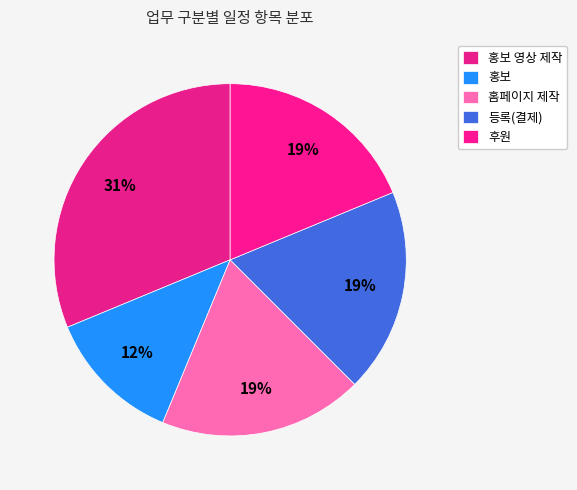

Rank the categories by value from lowest to highest.

홍보, 홈페이지 제작, 등록(결제), 후원, 홍보 영상 제작